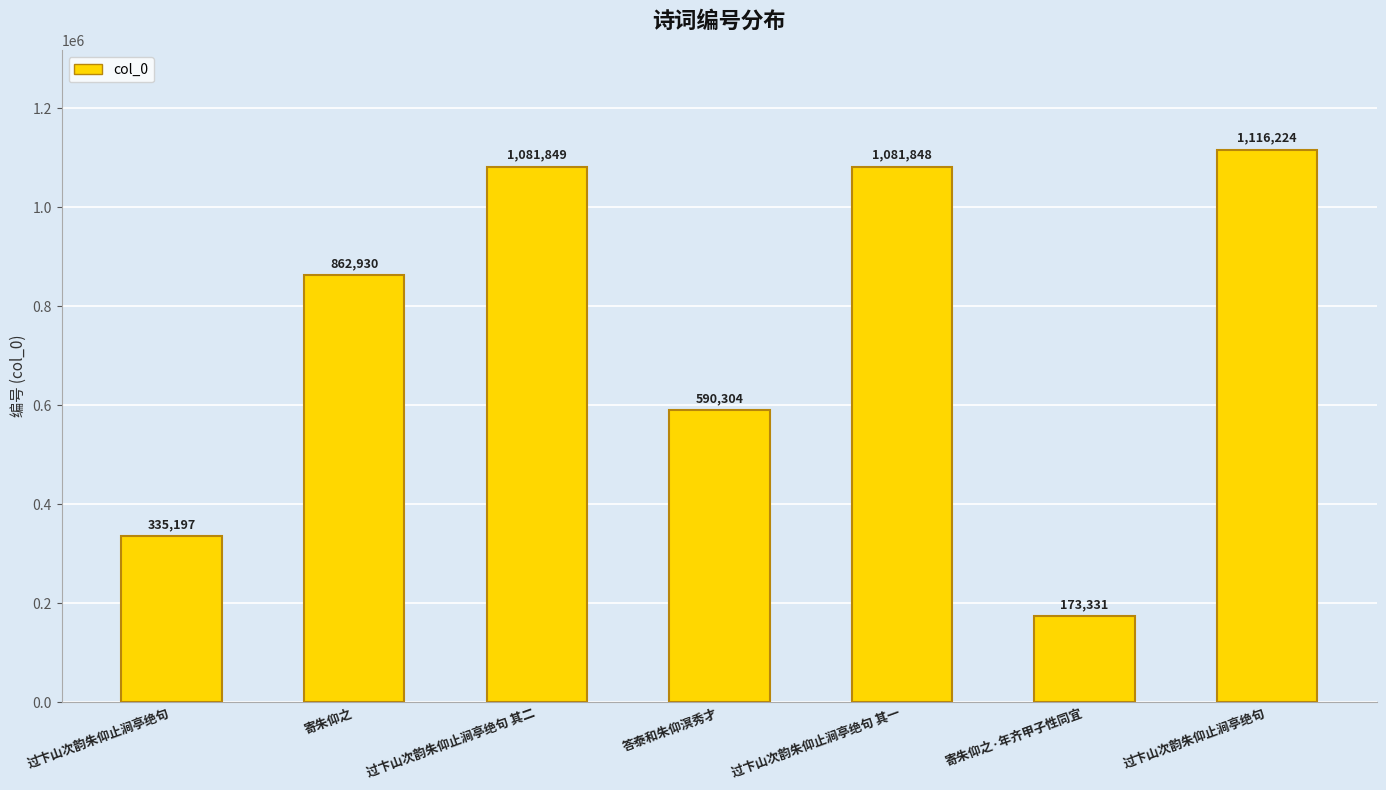

How many data points are less than 862930?

3